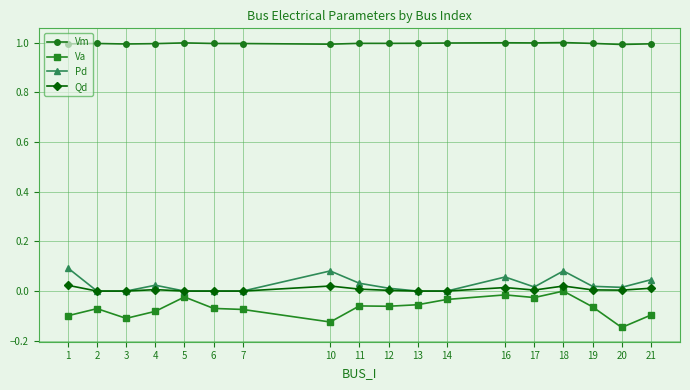

What is the spread (max minus min) of values at 6?

1.1